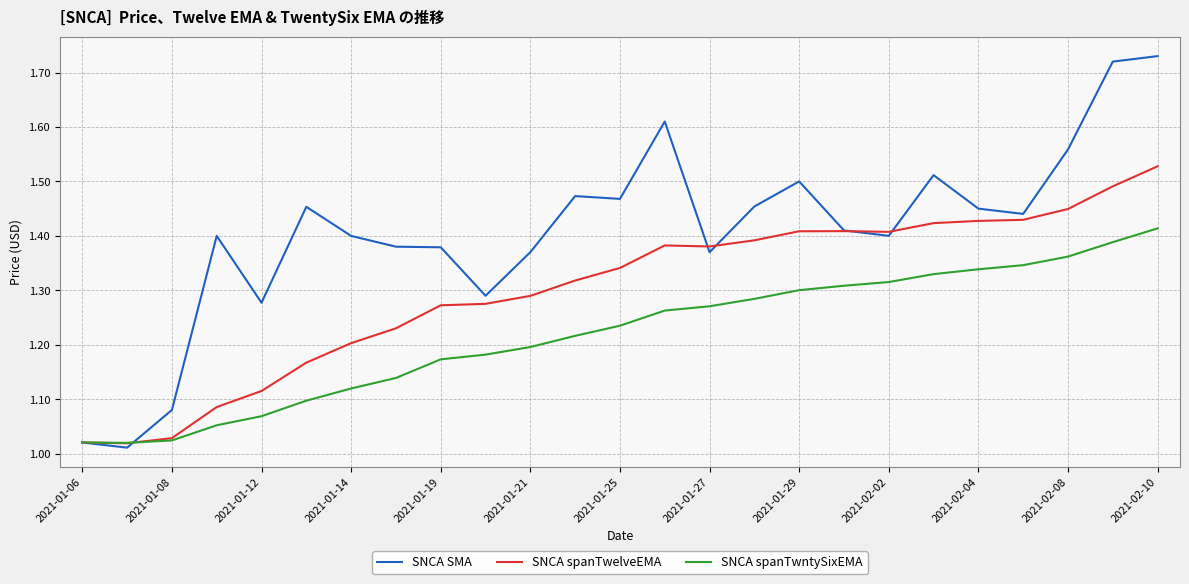

Which series has the widest spread of values?

SNCA SMA